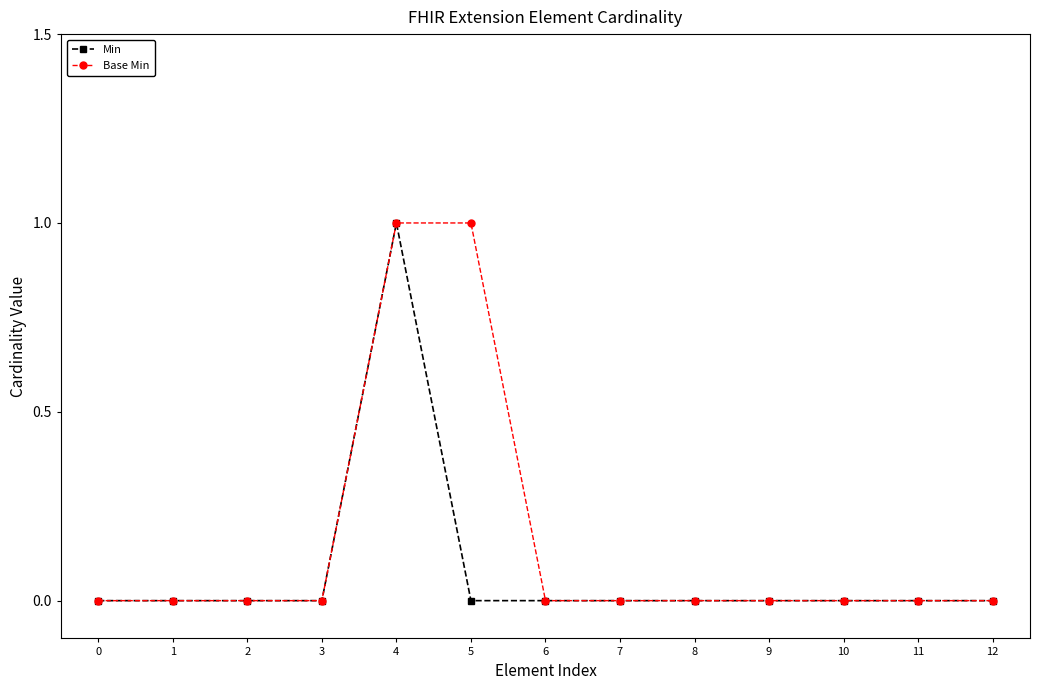

List the series in order of their overall mean, lowest first.

Min, Base Min